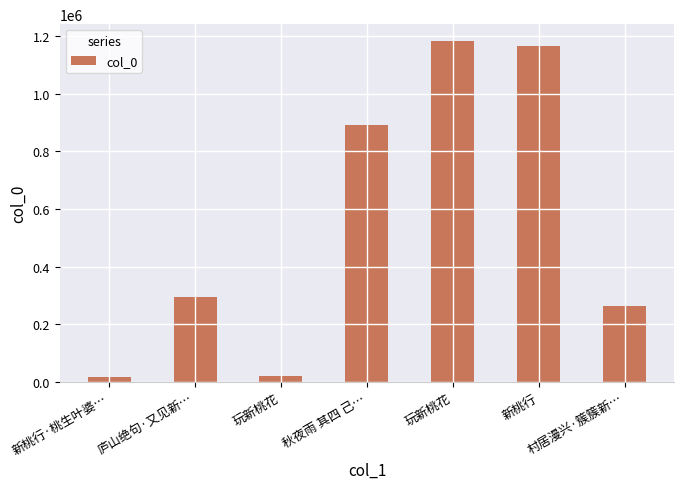

At which label is the value closest to 599277?

秋夜雨 其四 己…